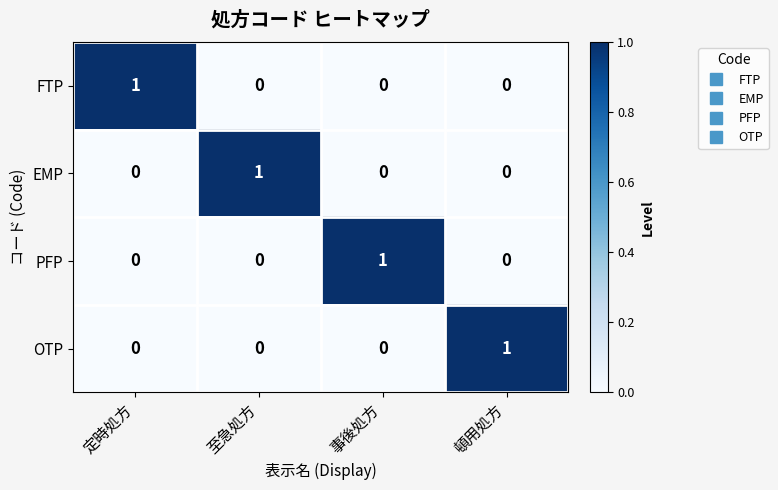

What is the total value across all series at 頓用処方?

1